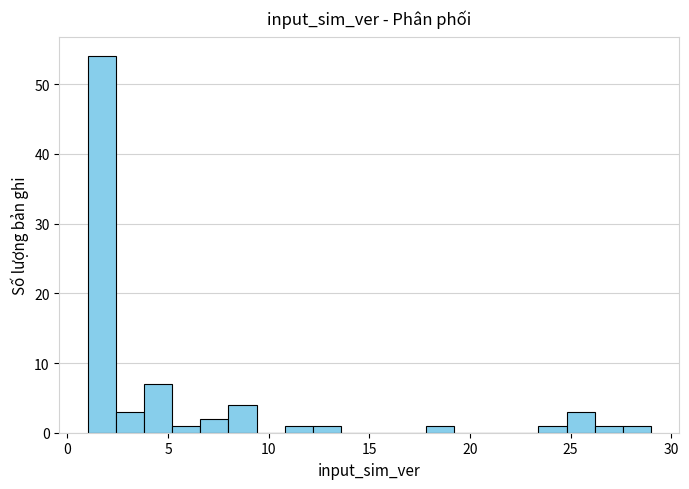

Around what value on the x-axis is the tallest bar? Give the approximate position of its centre, as read against the axis.

1.5